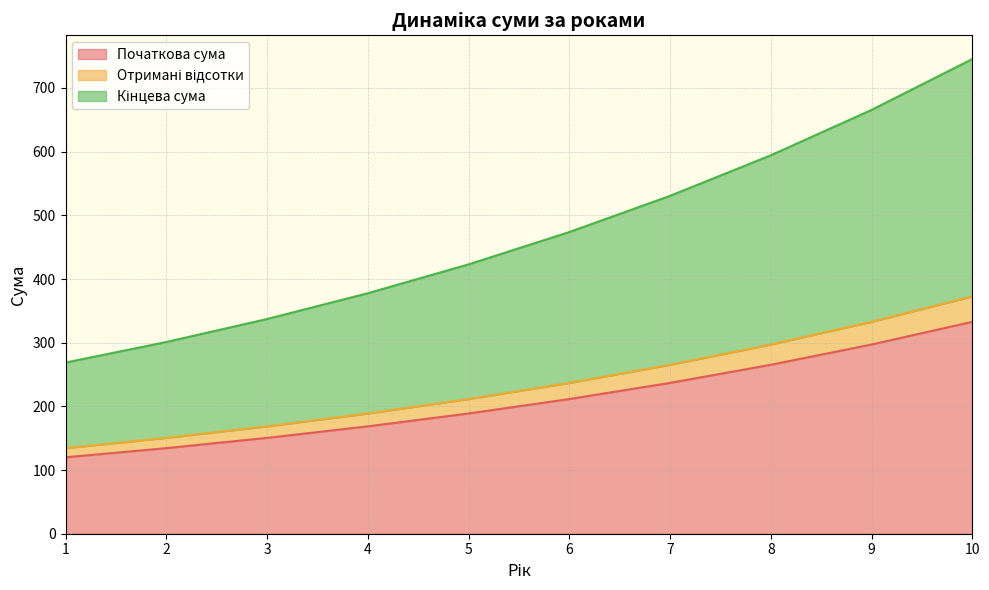

Is the value of Кінцева сума at 4 greater than the value of Отримані відсотки at 8?

Yes